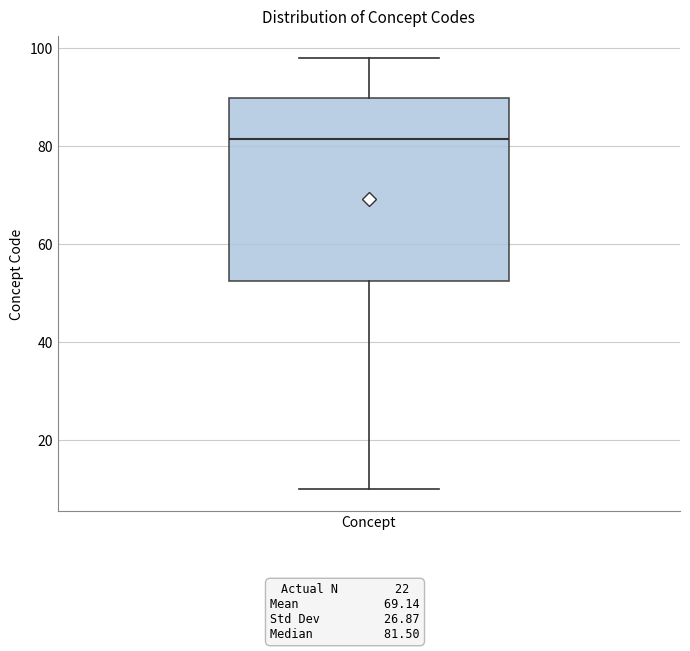

Transcribe this box plot: give where the median line is, the range the box spans, and where the two whiskers end, as read against the y-axis. The values are not printed on the chart, so give them approximately, as read against the axis.

median 82, box 52 to 90, whiskers 10 to 98